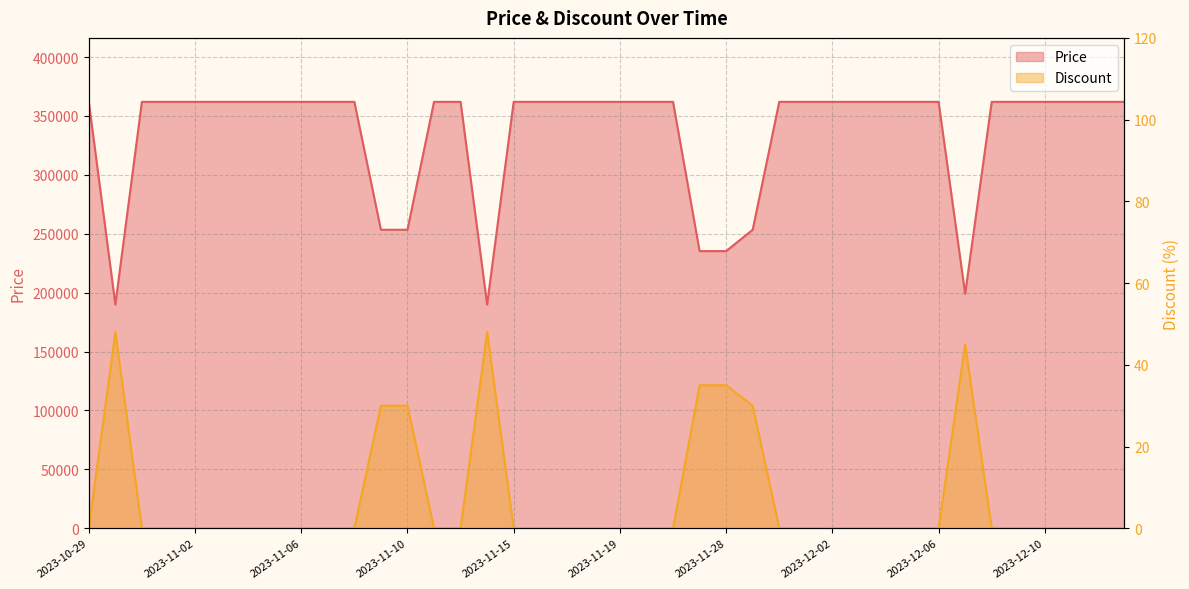

Reading right to left, transcribe all the data shown in this chart.

Price: 362000	362000	362000	362000	362000	362000	199000	362000	362000	362000	362000	362000	362000	362000	253400	235300	235300	362000	362000	362000	362000	362000	362000	362000	189900	362000	362000	253400	253400	362000	362000	362000	362000	362000	362000	362000	362000	362000	189900	362000
Discount: 0	0	0	0	0	0	45	0	0	0	0	0	0	0	30	35	35	0	0	0	0	0	0	0	48	0	0	30	30	0	0	0	0	0	0	0	0	0	48	0